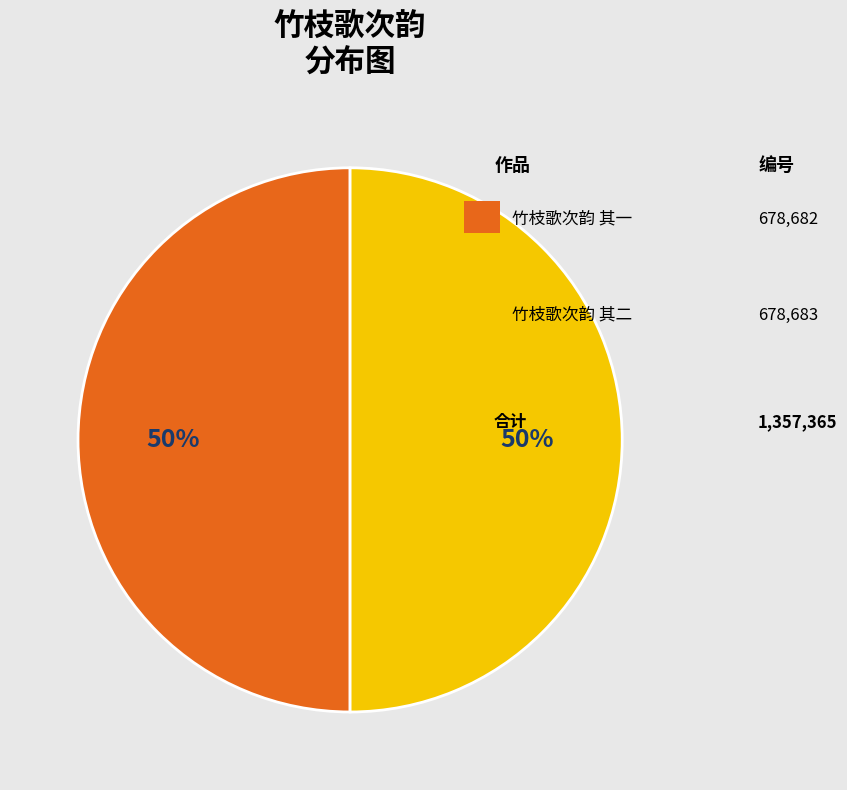

To the nearest percent, what is the average slice percentage?

50%